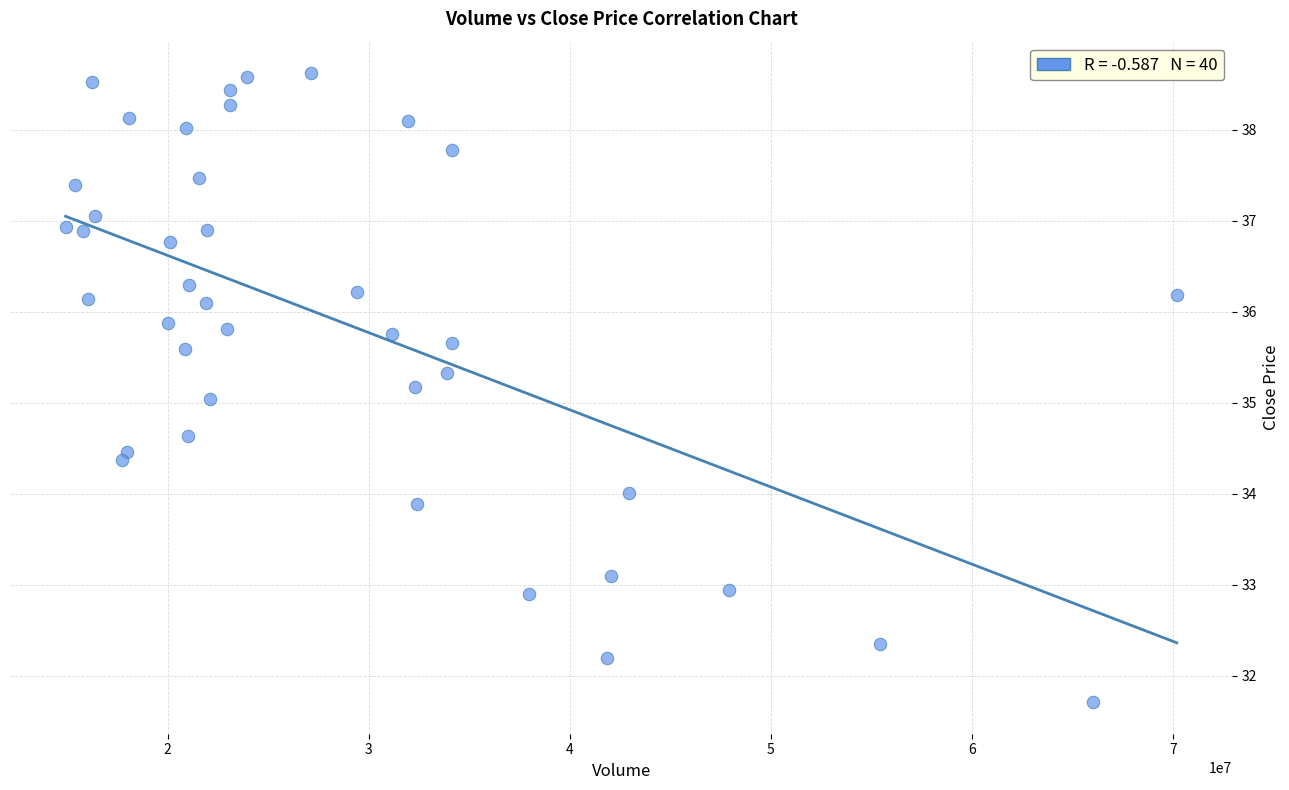

What is the range of X values (max minus min)?

55279560.0